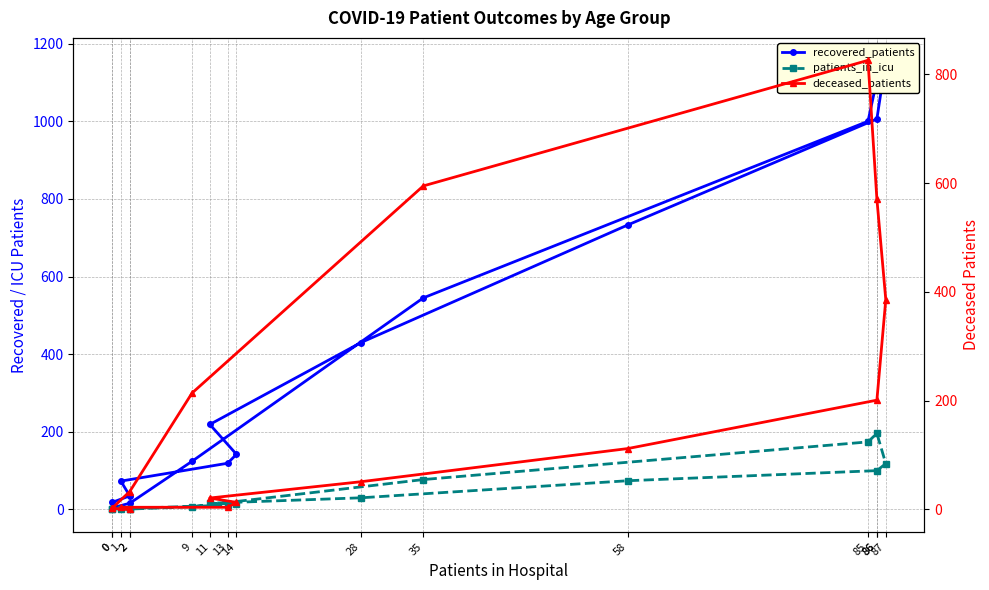

What is the difference between the maximum and minimum values in the patients_in_icu series?

196